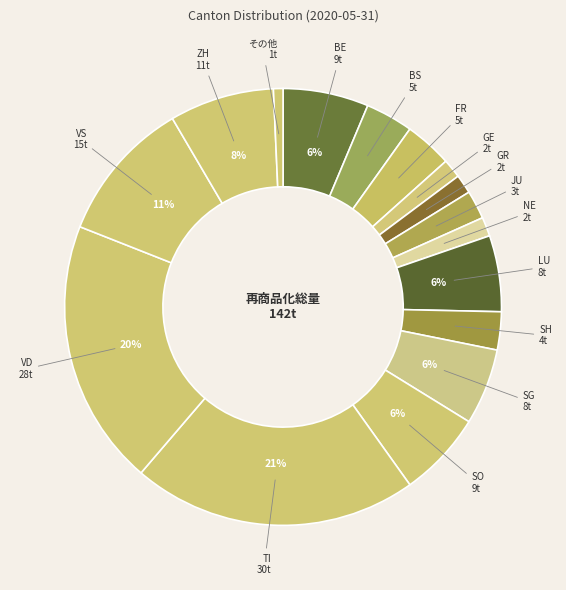

Is it true that LU is 19% of the pie?

False